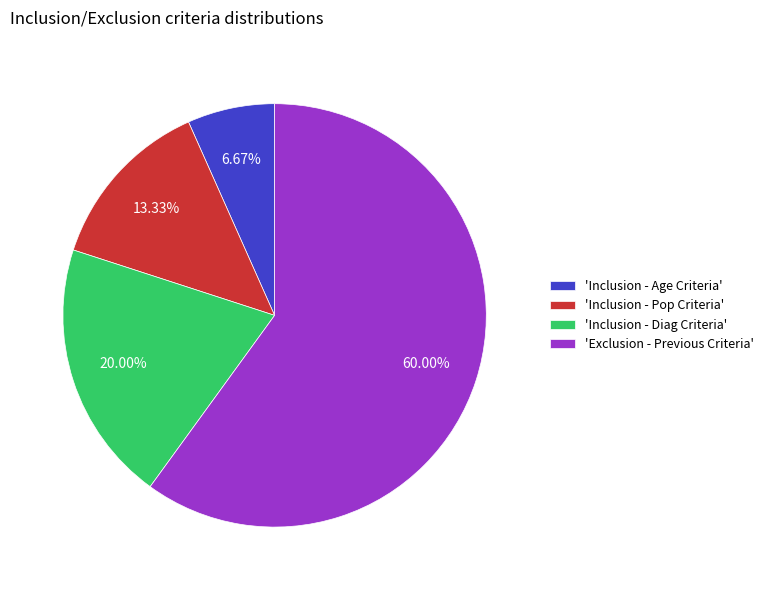

Which slice is the smallest?

'Inclusion - Age Criteria'